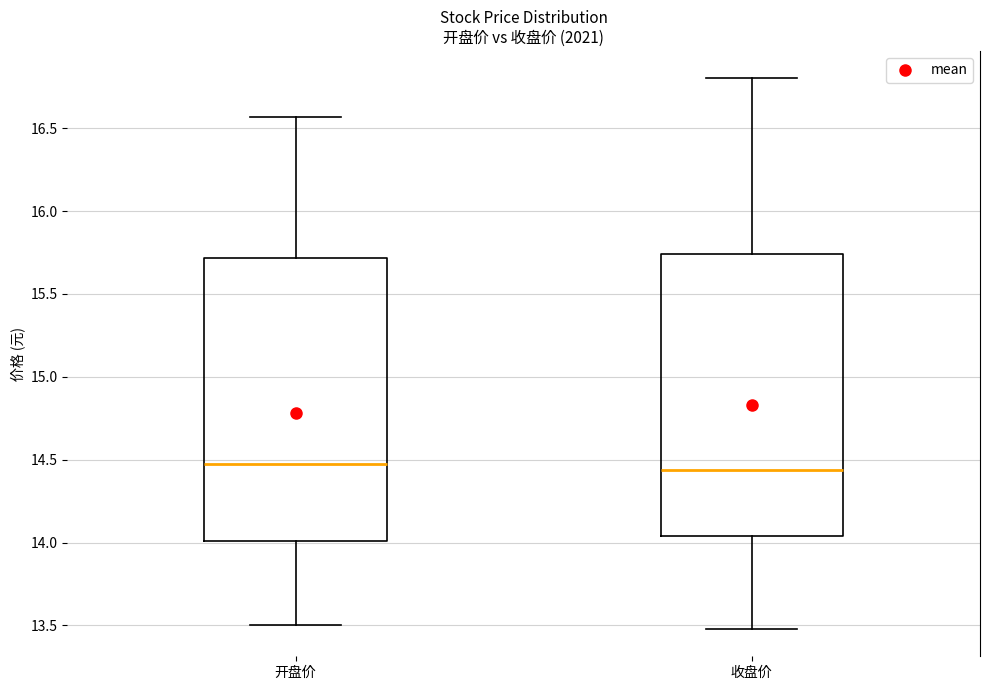

Reading left to right, read every box against the y-axis: the position of its median line, the range the box covers, and the ends of its whiskers. The values are not printed on the chart, so give them approximately, as read against the axis.

开盘价: median 14.50, box 14.00 to 15.70, whiskers 13.50 to 16.55
收盘价: median 14.45, box 14.05 to 15.75, whiskers 13.50 to 16.80